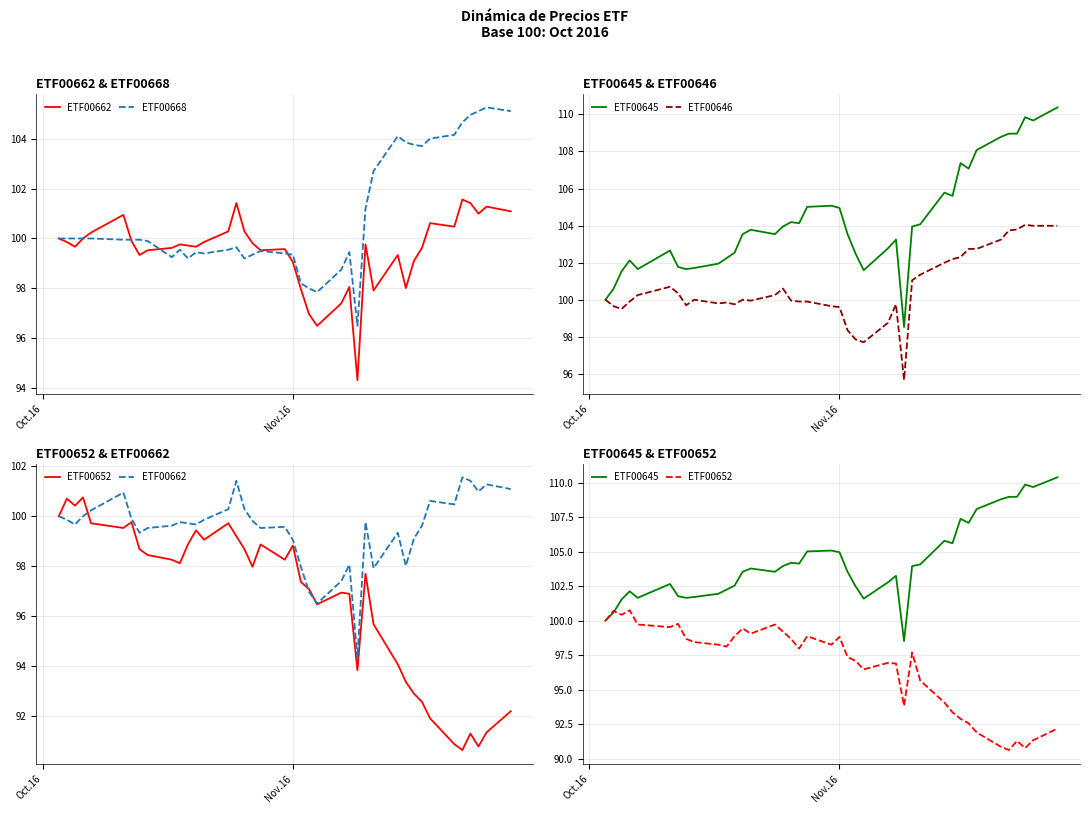

Reading left to right, what are all the values shown in this chart?

ETF00662: 100.0	99.9	99.7	100.0	100.2	100.9	99.9	99.3	99.5	99.6	99.8	99.7	99.7	99.9	100.3	101.4	100.3	99.8	99.5	99.6	99.1	98.0	97.0	96.5	97.4	98.1	94.3	99.8	97.9	99.3	98.0	99.1	99.6	100.6	100.5	101.6	101.4	101.0	101.3	101.1
ETF00668: 100.0	100.0	100.0	100.0	100.0	99.9	99.9	99.9	99.9	99.3	99.5	99.2	99.4	99.4	99.5	99.7	99.2	99.4	99.5	99.4	99.4	98.2	98.0	97.8	98.8	99.4	96.5	101.2	102.7	104.1	103.9	103.8	103.7	104.0	104.1	104.7	104.9	105.1	105.2	105.1
ETF00645: 100.0	100.6	101.5	102.1	101.7	102.7	101.8	101.7	101.7	101.9	102.2	102.5	103.5	103.8	103.5	104.0	104.2	104.1	105.0	105.1	105.0	103.5	102.5	101.6	102.8	103.2	98.5	104.0	104.1	105.8	105.6	107.4	107.1	108.1	108.8	109.0	109.0	109.8	109.7	110.4
ETF00646: 100.0	99.7	99.5	99.9	100.2	100.7	100.3	99.7	100.0	99.8	99.9	99.8	100.0	100.0	100.2	100.6	100.0	99.9	99.9	99.7	99.6	98.4	97.9	97.7	98.8	99.8	95.7	101.0	101.3	102.0	102.2	102.3	102.7	102.7	103.2	103.7	103.8	104.0	104.0	104.0
ETF00652: 100.0	100.7	100.4	100.8	99.7	99.5	99.8	98.7	98.4	98.3	98.1	98.9	99.4	99.1	99.7	99.2	98.7	98.0	98.9	98.3	98.8	97.4	97.1	96.5	96.9	96.9	93.8	97.7	95.7	94.1	93.4	92.9	92.6	91.9	90.9	90.6	91.3	90.8	91.3	92.2